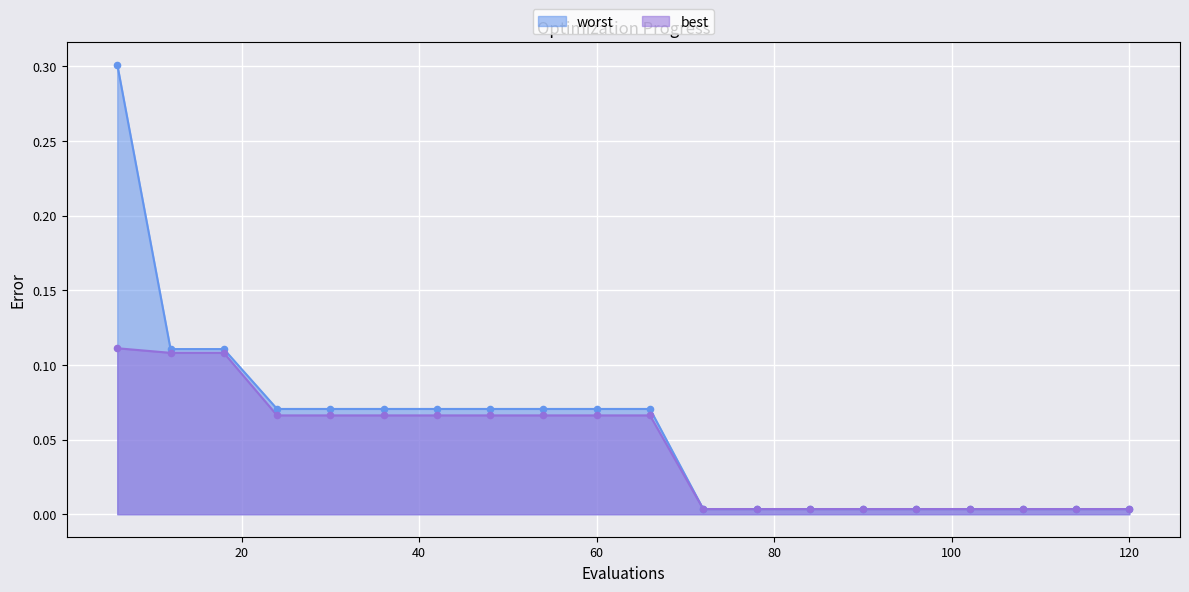

What are all the series names shown in the legend?

worst, best